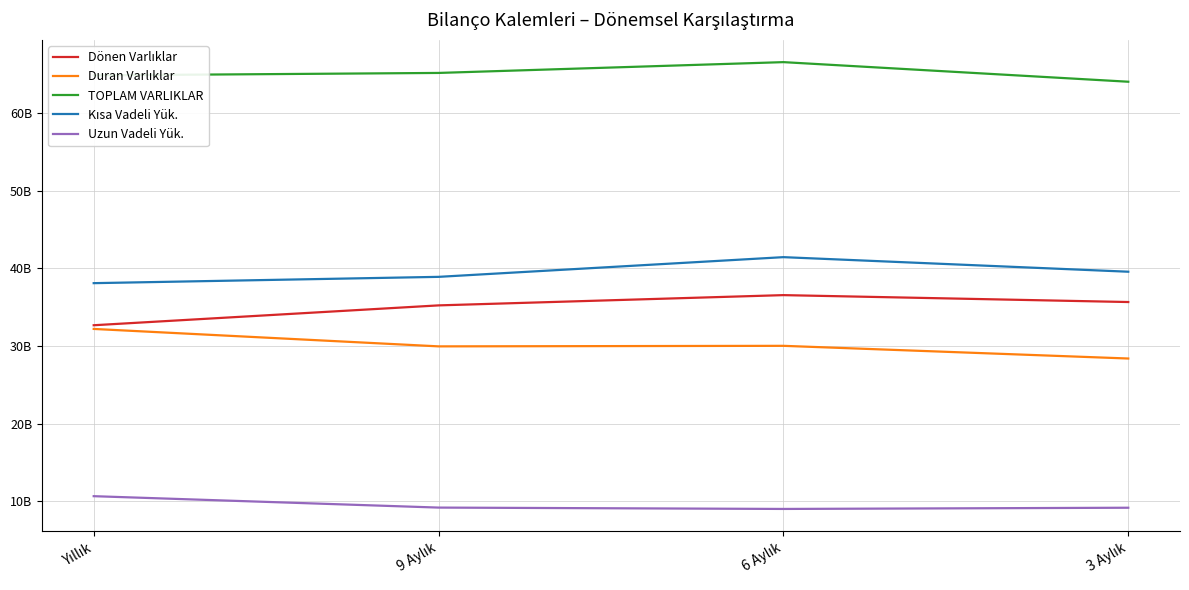

Rank the categories by Duran Varlıklar value from lowest to highest.

3 Aylık, 9 Aylık, 6 Aylık, Yıllık